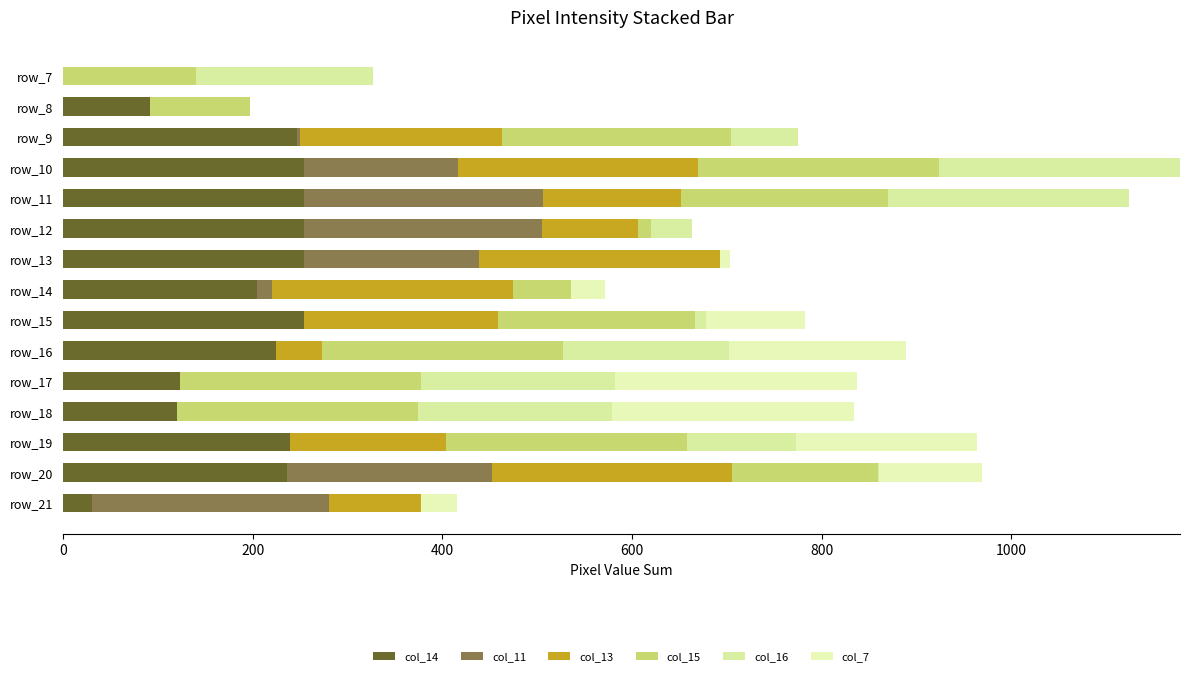

Which series has the largest range (max minus min)?

col_7